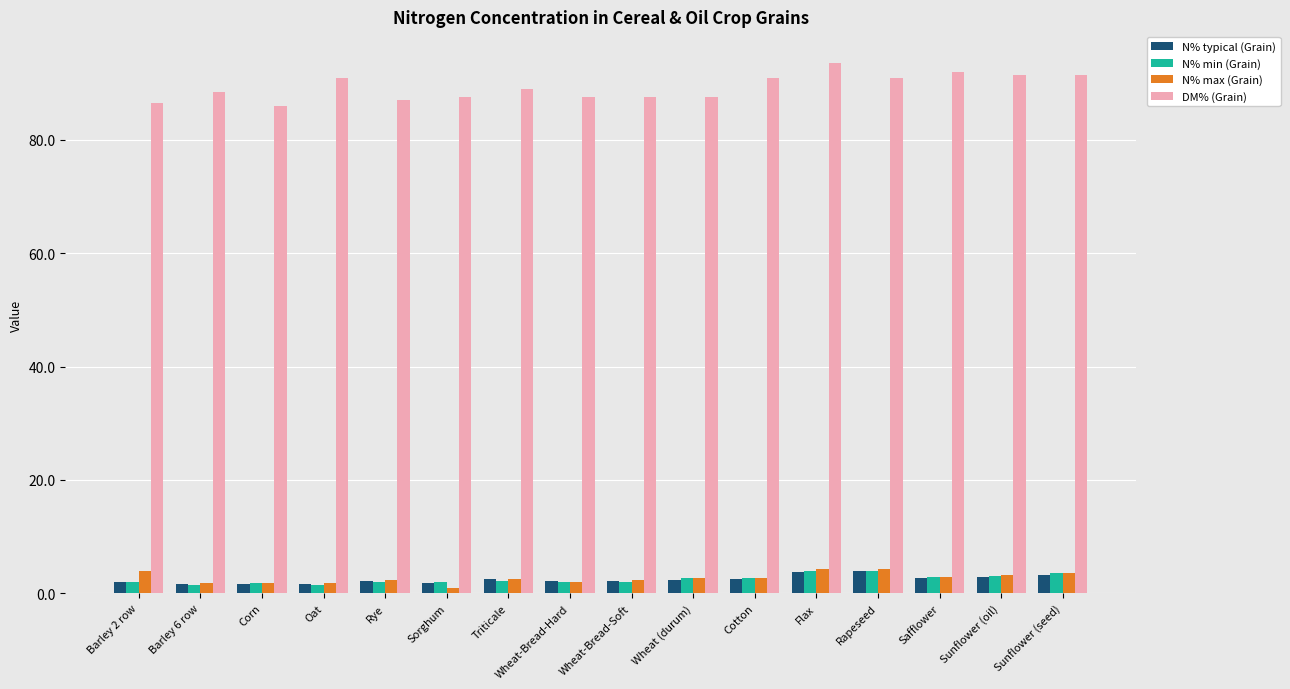

Which series has the largest range (max minus min)?

DM% (Grain)